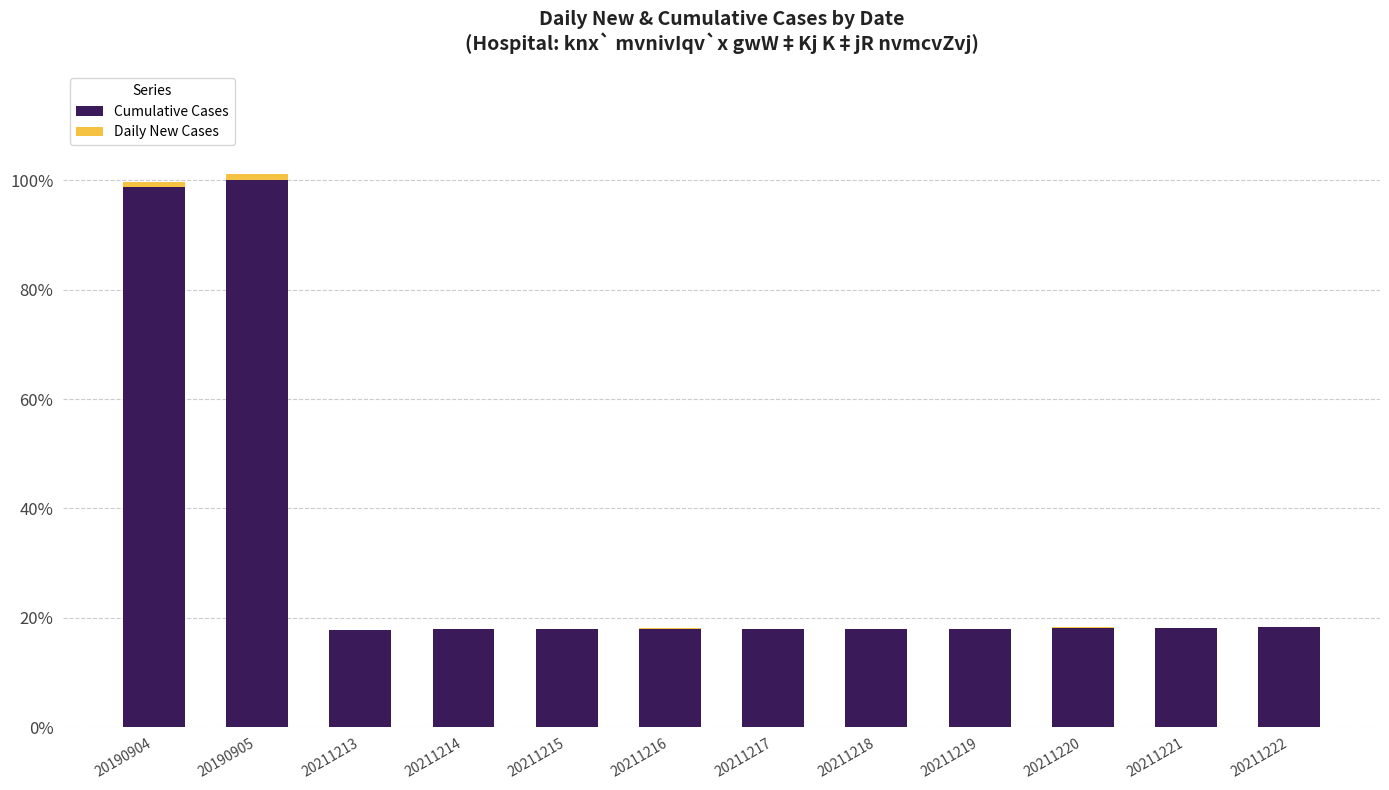

The value of Cumulative Cases at 20211217 is 18.0. True or false?

True